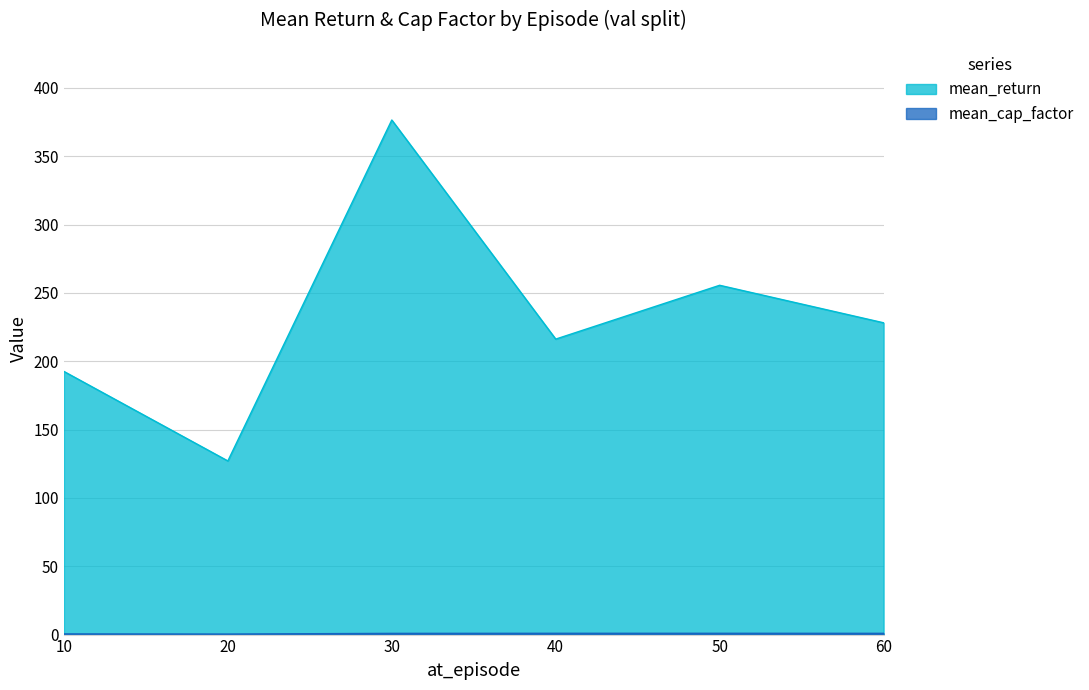

True or false: mean_return and mean_cap_factor intersect in this chart.

False